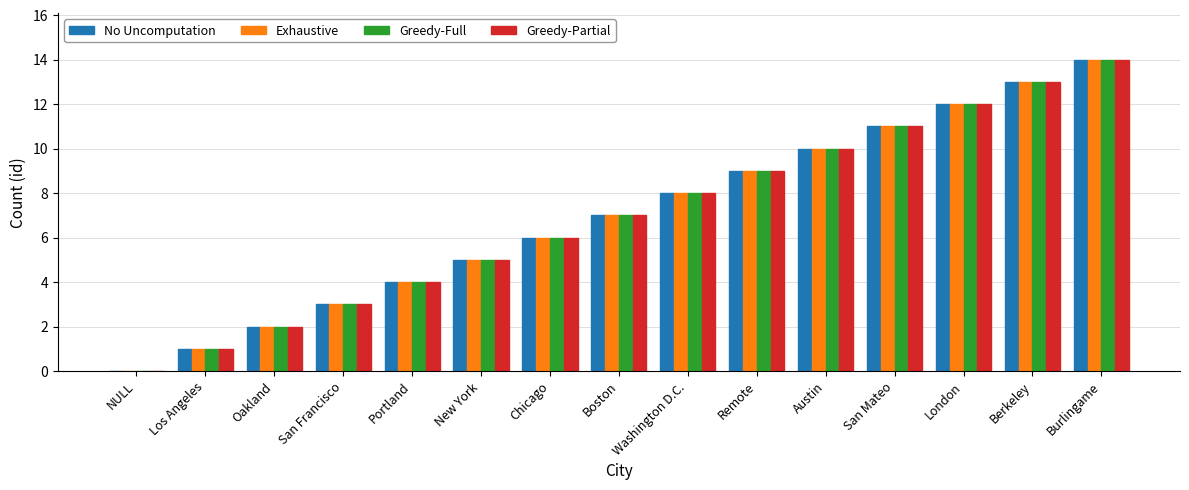

What is the greatest value displayed?

14